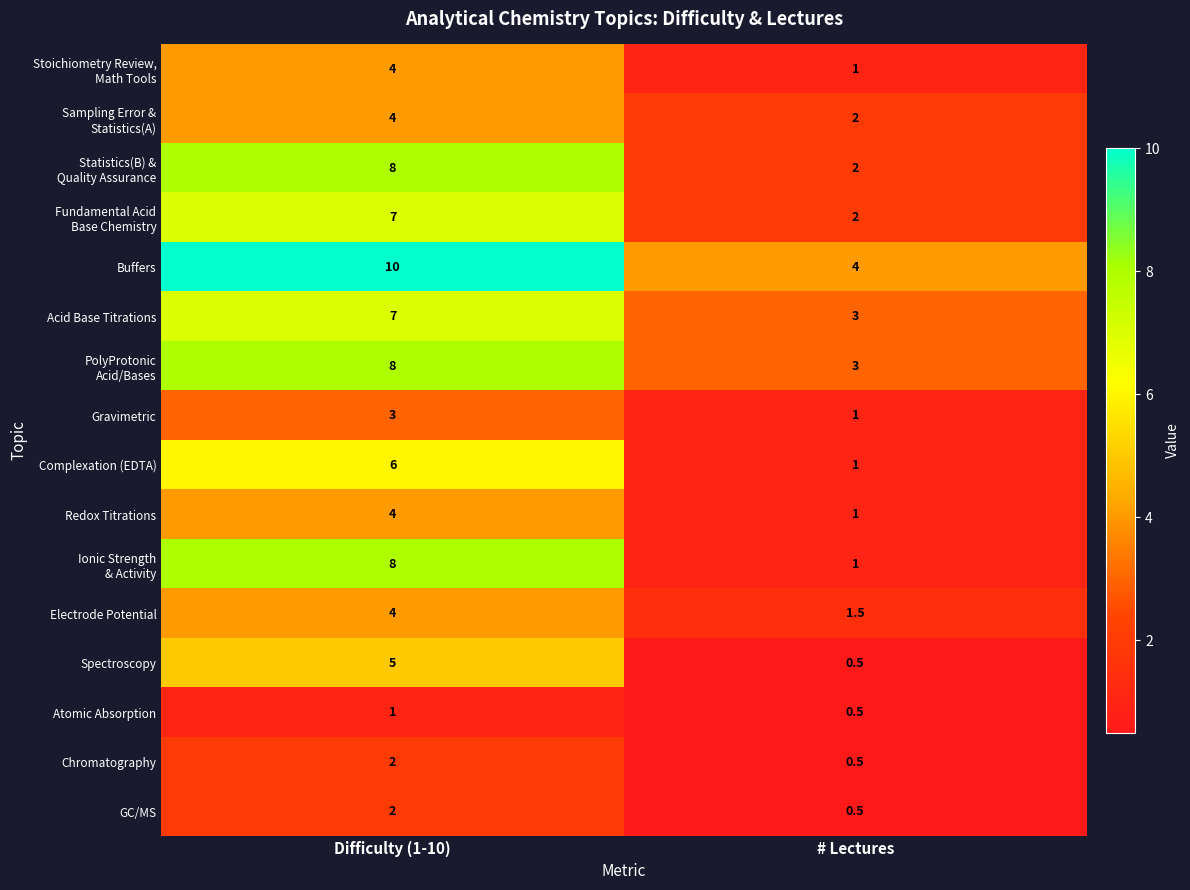

The value of GC/MS at # Lectures is 0.5. True or false?

True